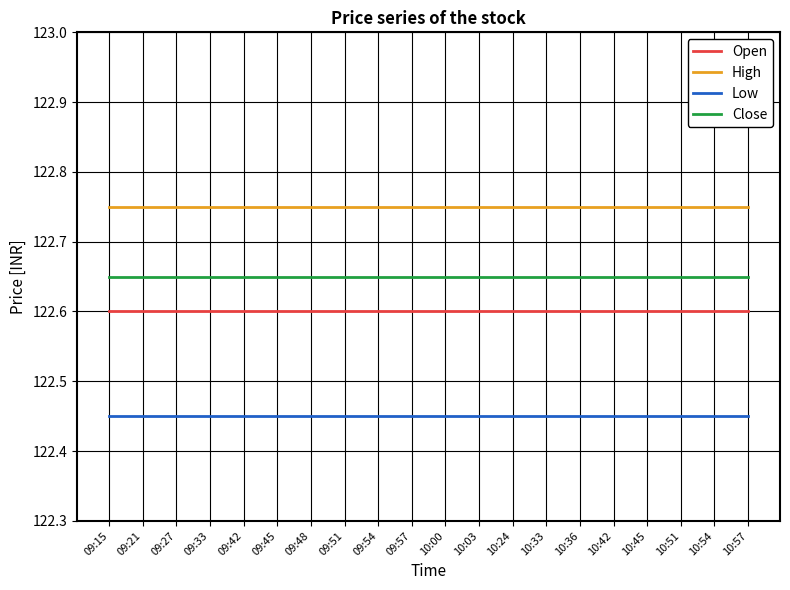

Is the value of Open at 10:24 greater than the value of Close at 10:54?

No